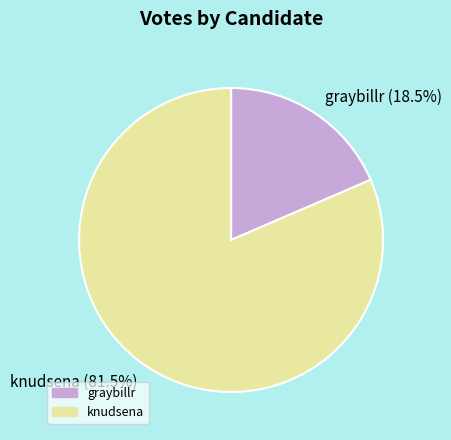

How many slices are in this pie chart?

2